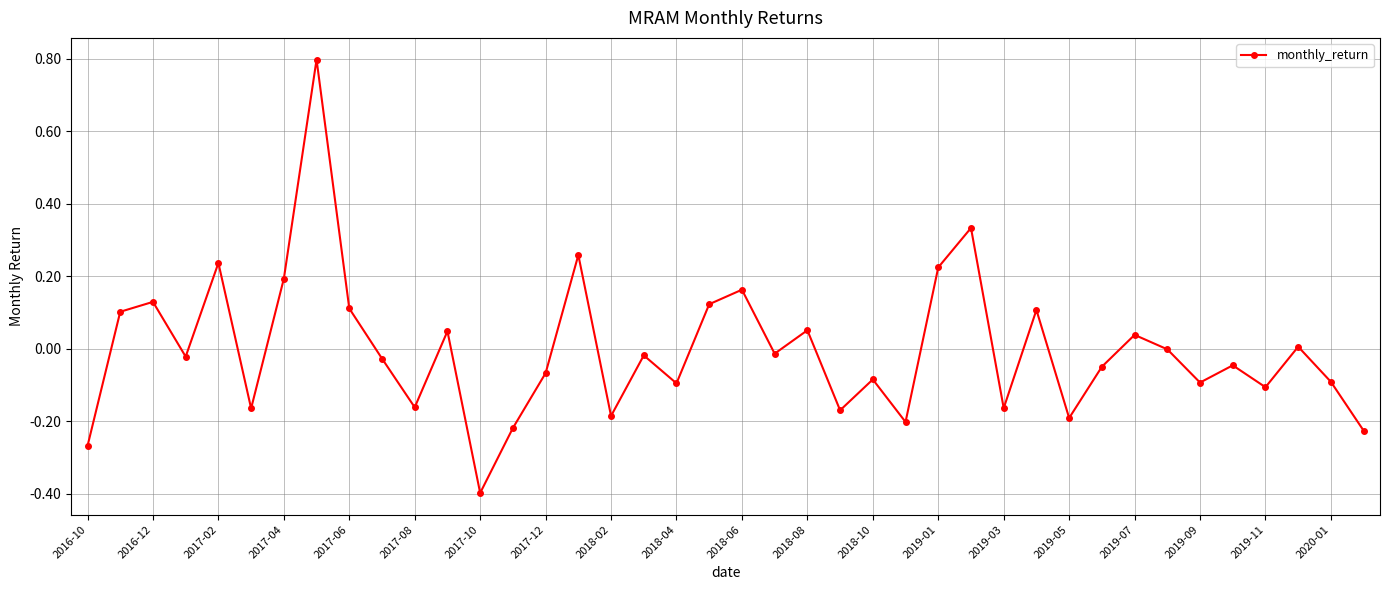

How many points are lower than both their immediate neighbors (excluding endpoints)?

13